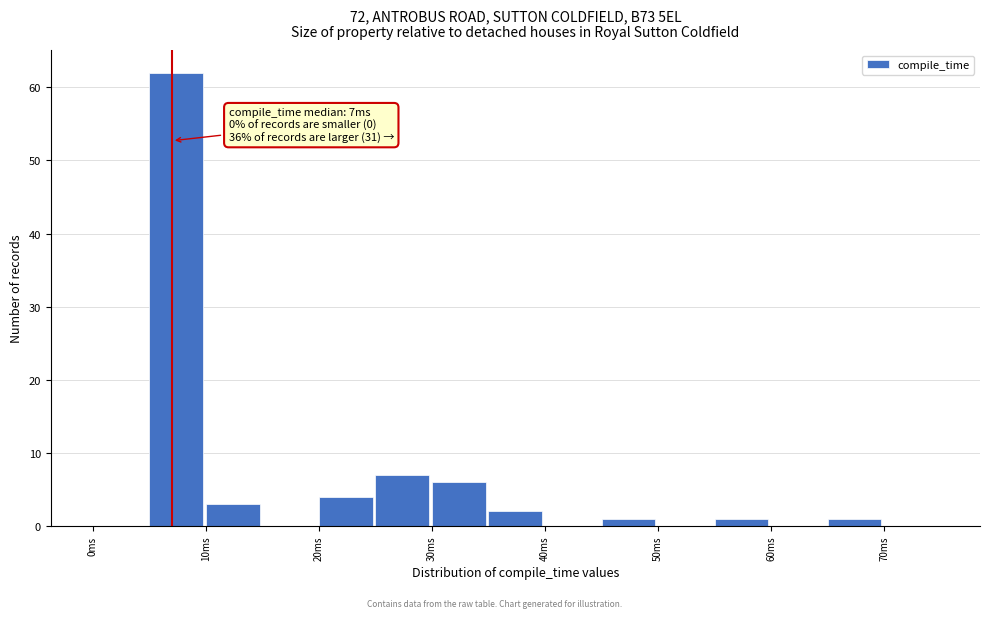

Which range on the x-axis has the tallest bar?

5 to 10